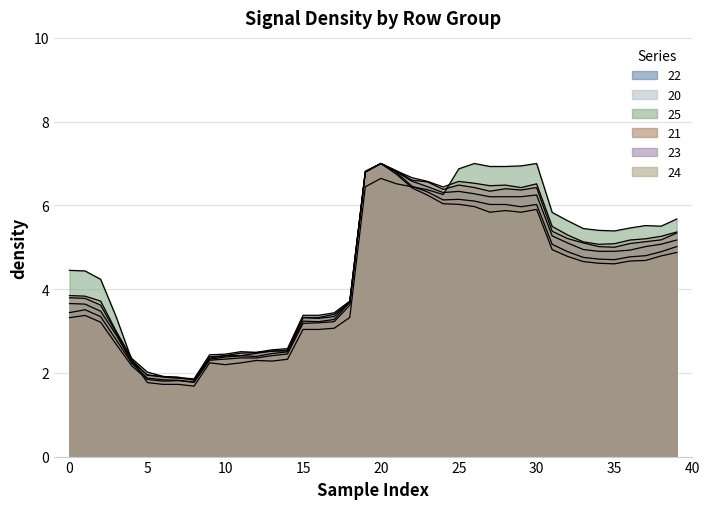

True or false: 22 and 20 cross at least once.

False